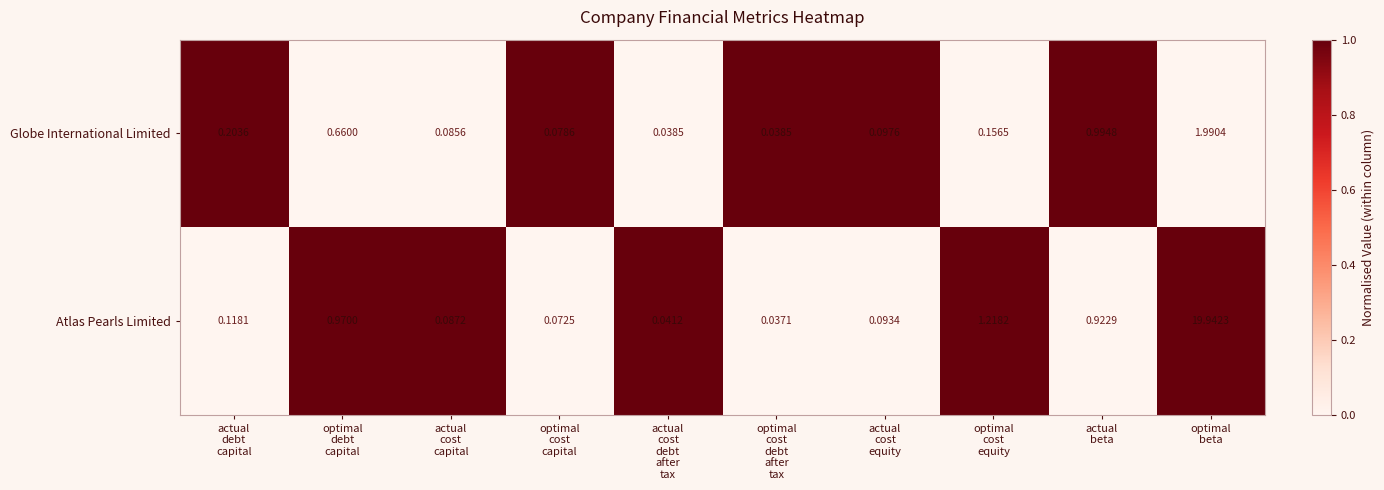

At how many categories does at least one series exceed 0?

10